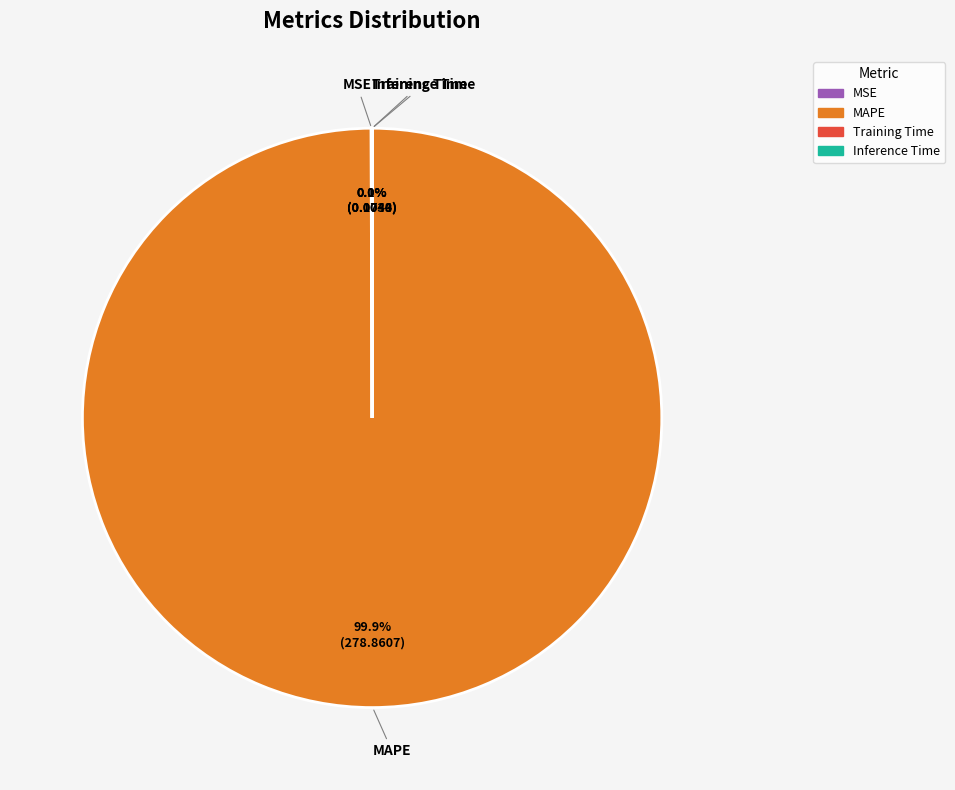

Which slice is the largest?

MAPE